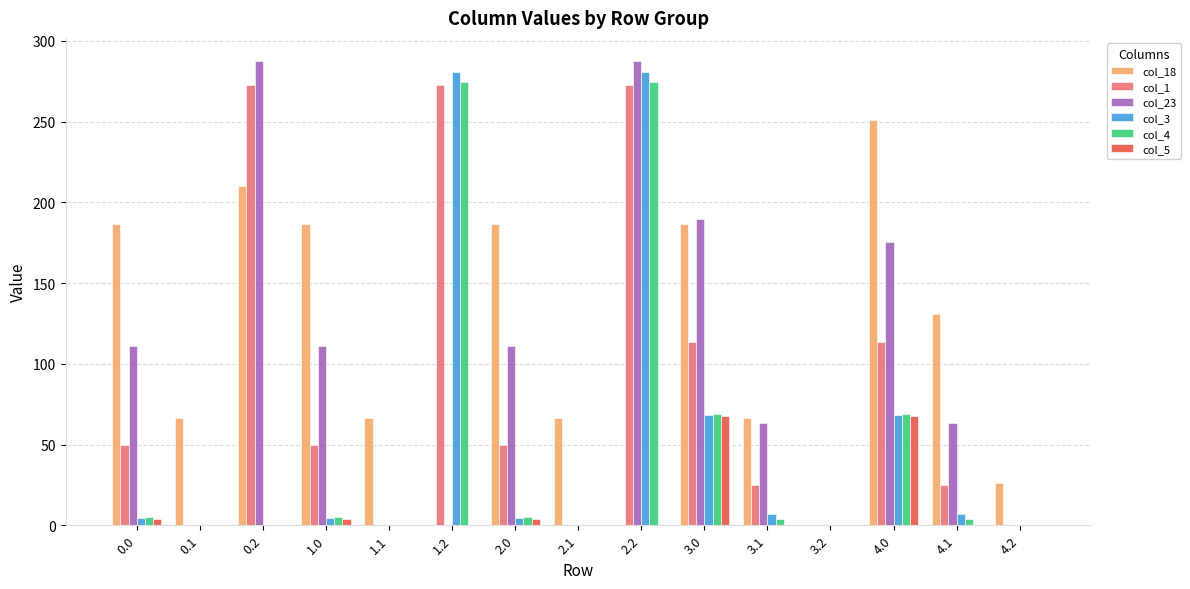

What is the highest value of the col_5 series?

67.8